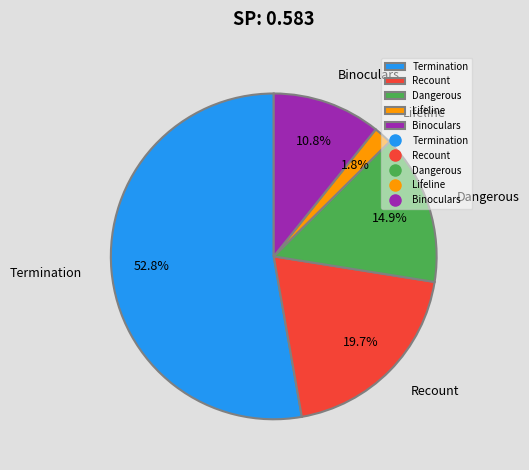

Which has a higher value, Lifeline or Recount?

Recount